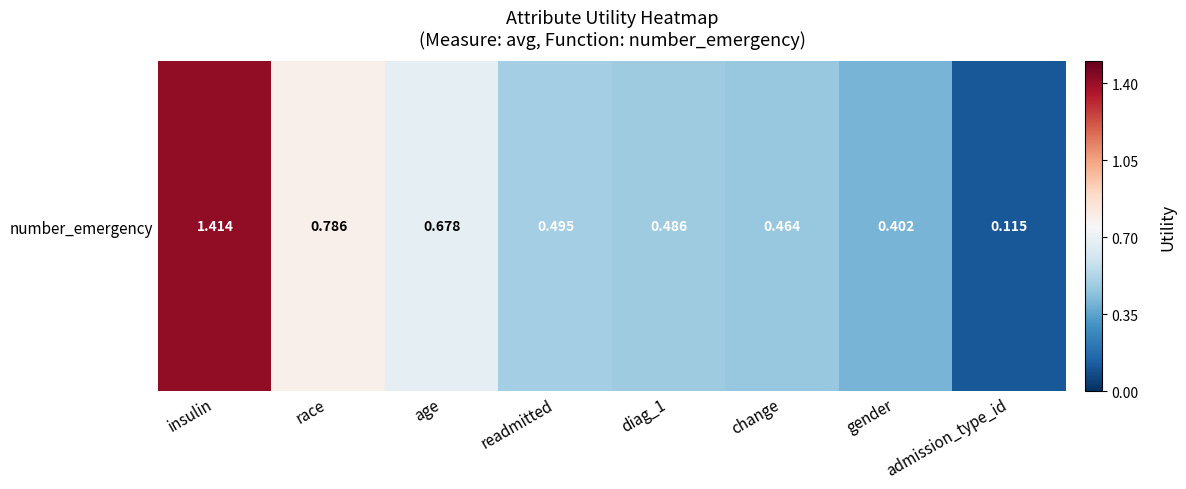

Which has a higher value, diag_1 or insulin?

insulin